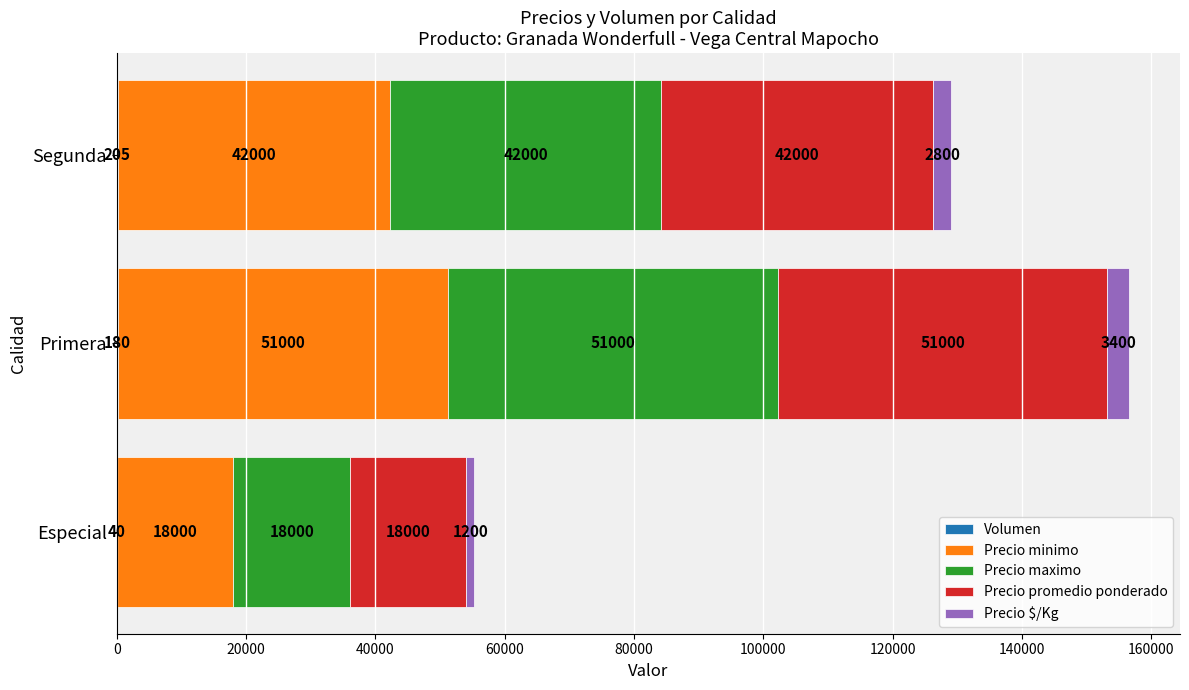

What is the total value across all series at Segunda?

129005